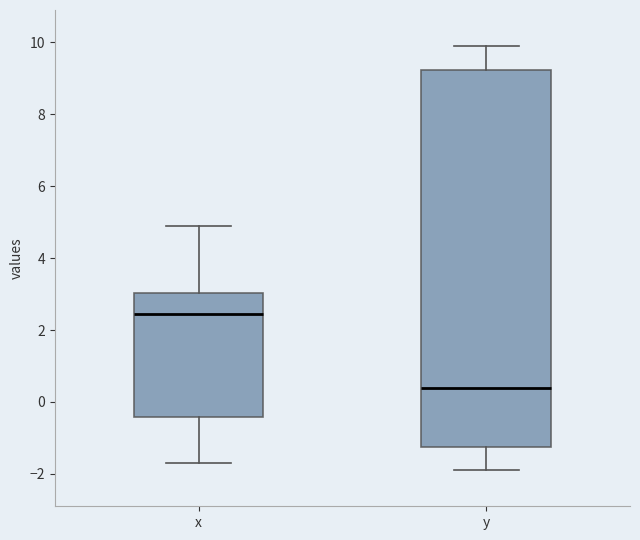

Reading left to right, transcribe this box plot: for each box, give where its median line is, the range the box spans, and where its two whiskers end, as read against the y-axis. The values are not printed on the chart, so give them approximately, as read against the axis.

x: median 2.4, box -0.4 to 3.0, whiskers -1.6 to 5.0
y: median 0.4, box -1.2 to 9.2, whiskers -1.8 to 10.0